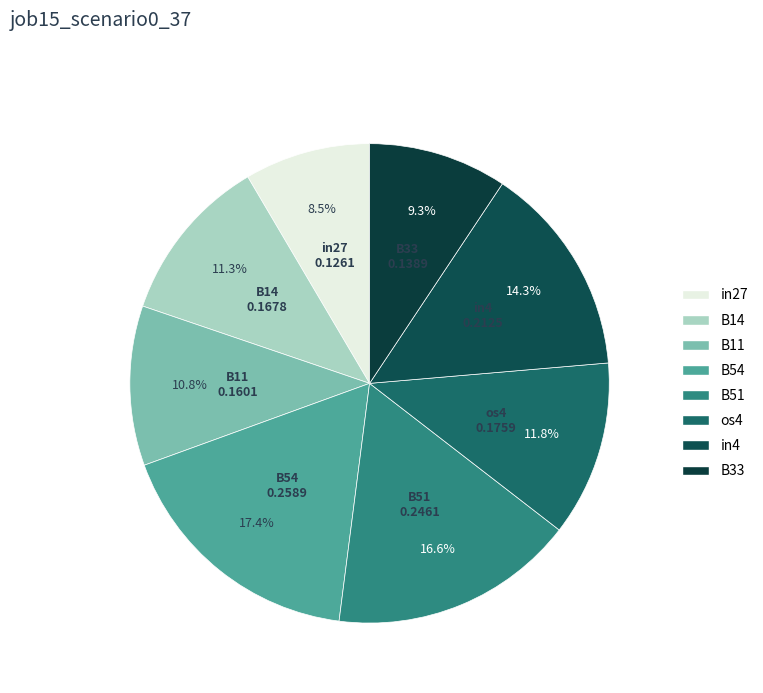

Between B33 and in4, which is larger?

in4